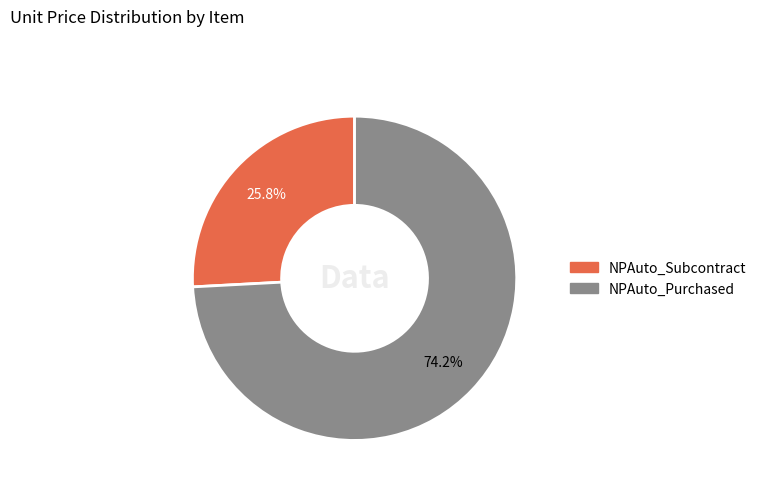

What portion of the pie excludes NPAuto_Subcontract?

74.2%